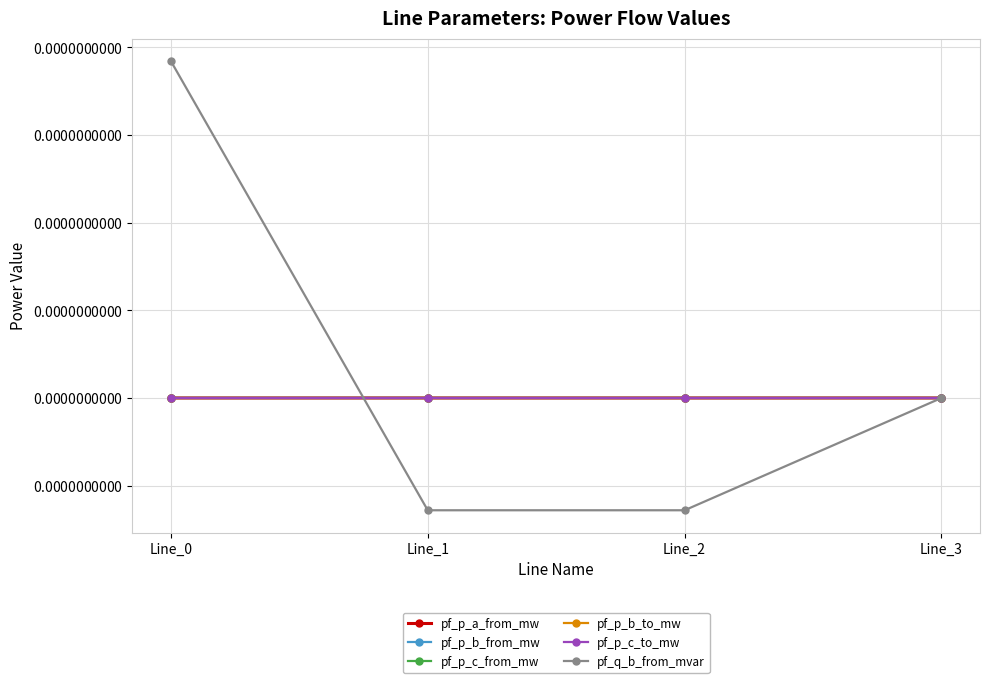

Which has a higher value, Line_3 or Line_2?

Line_3